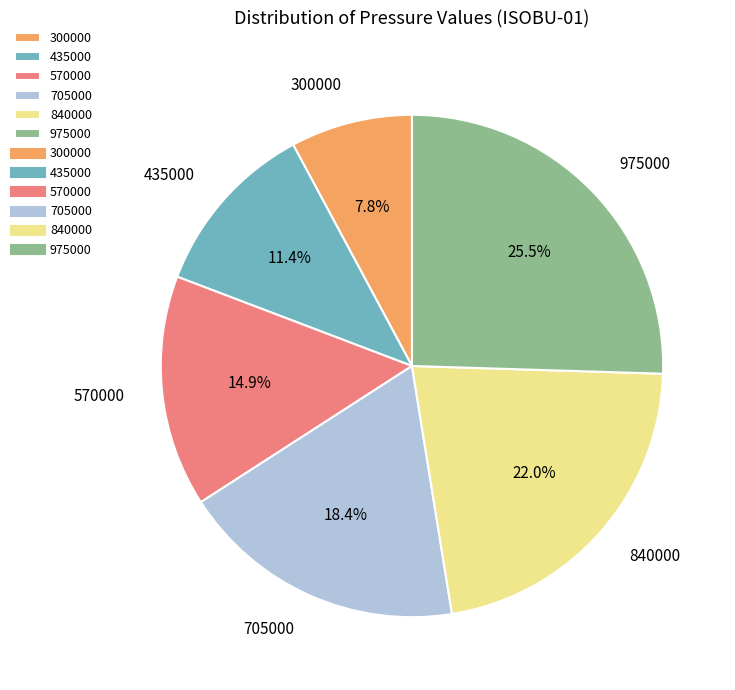

Does 435000 account for over 50% of the chart?

No